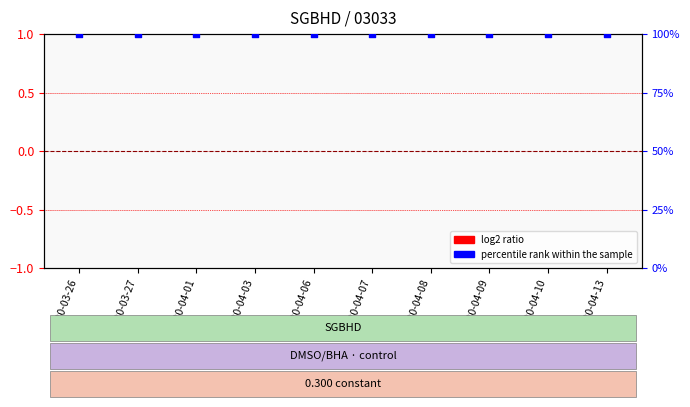

Which series reaches the maximum Y coordinate?

percentile rank within the sample